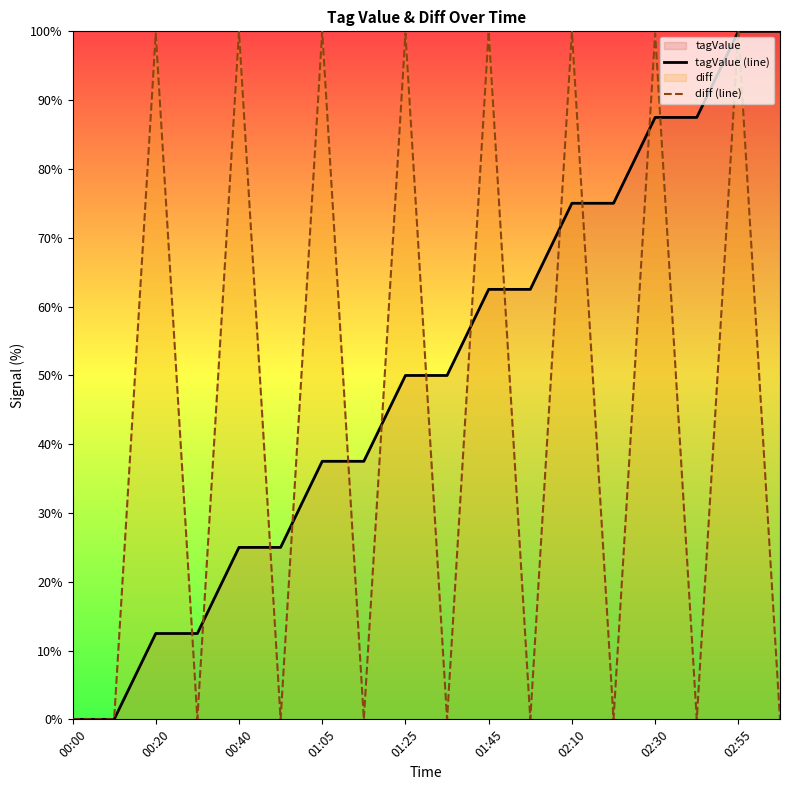

What is the maximum value for tagValue (line)?

100.0